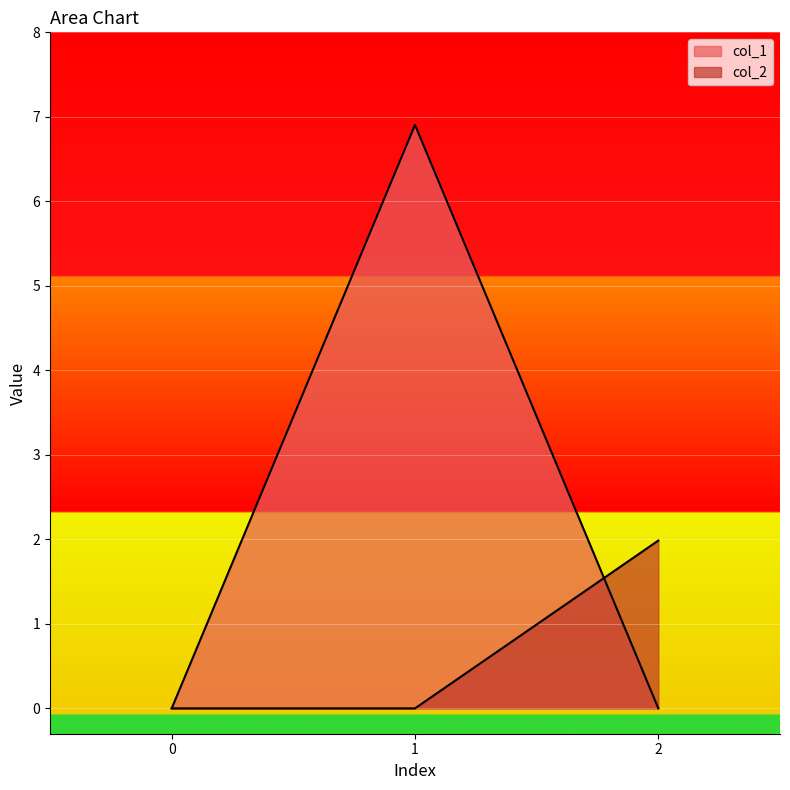

Reading right to left, transcribe all the data shown in this chart.

col_1: 2=0.0	1=6.9	0=0.0
col_2: 2=2.0	1=0.0	0=0.0